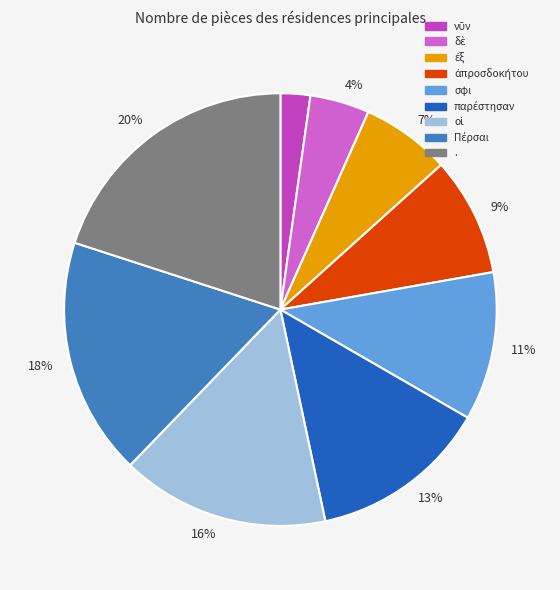

To the nearest percent, what percentage of the pie is .?

20%